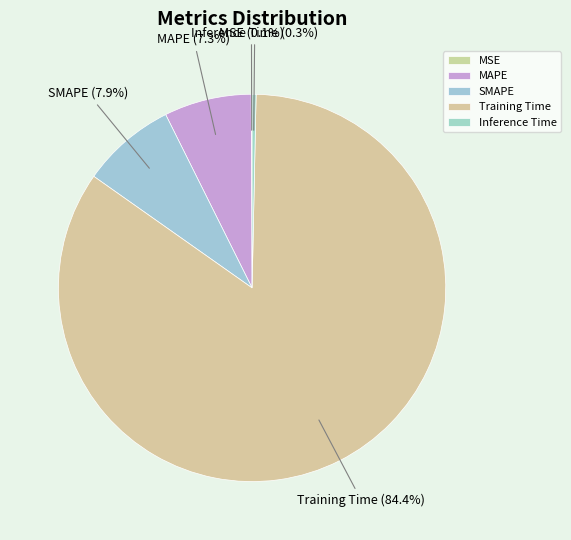

Which category has the biggest portion of the pie?

Training Time